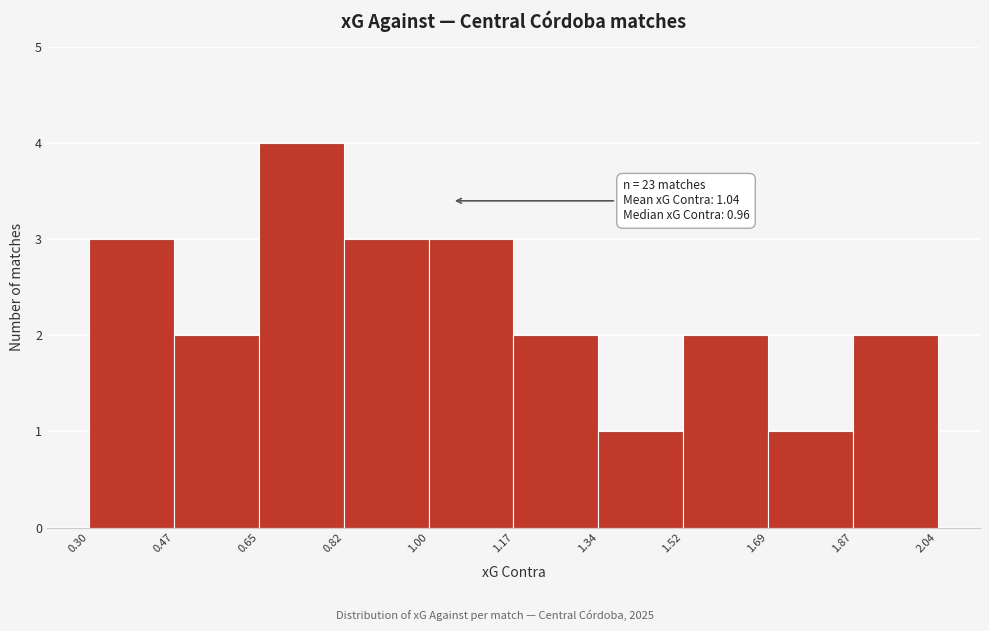

Over which range of the x-axis is the bar tallest?

0.65 to 0.82